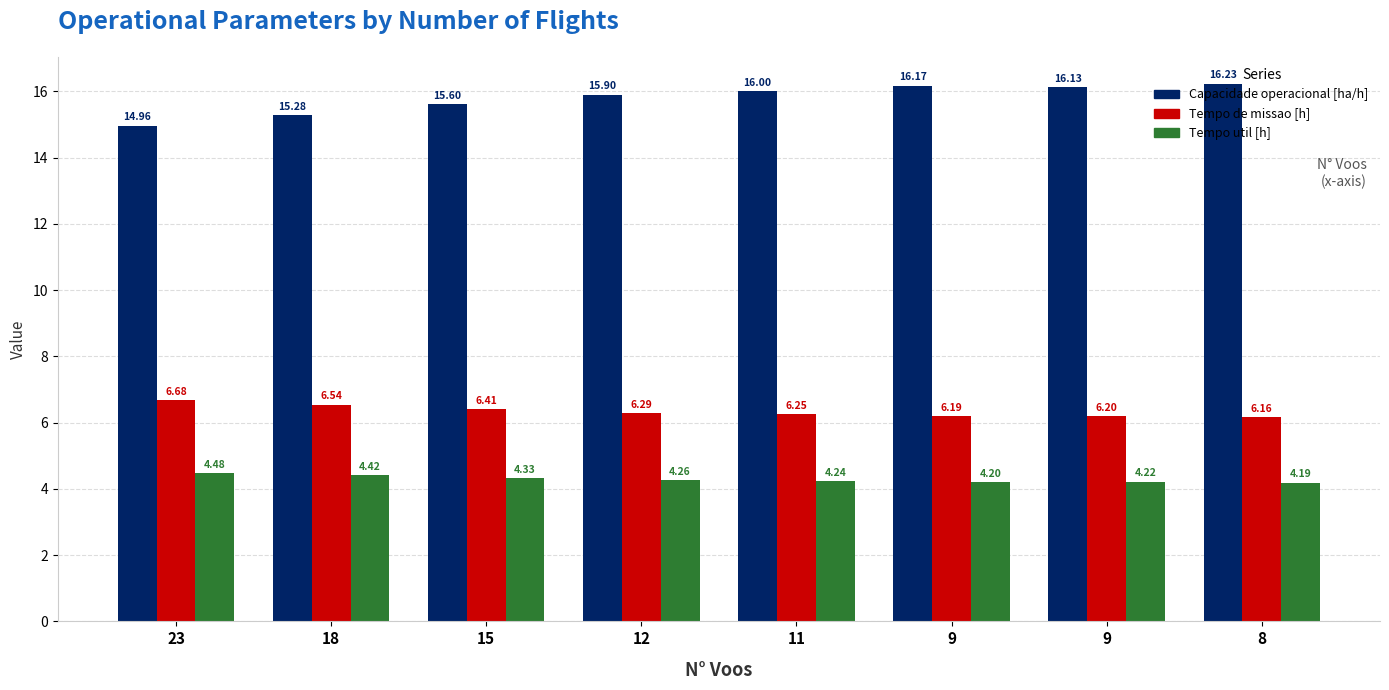

List the series in order of their peak value, lowest first.

Tempo util [h], Tempo de missao [h], Capacidade operacional [ha/h]